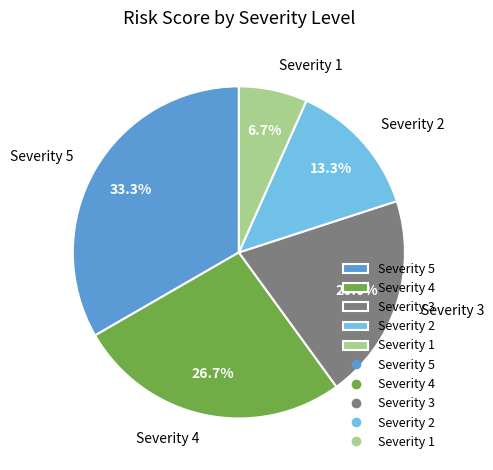

Rank the categories by value from highest to lowest.

Severity 5, Severity 4, Severity 3, Severity 2, Severity 1